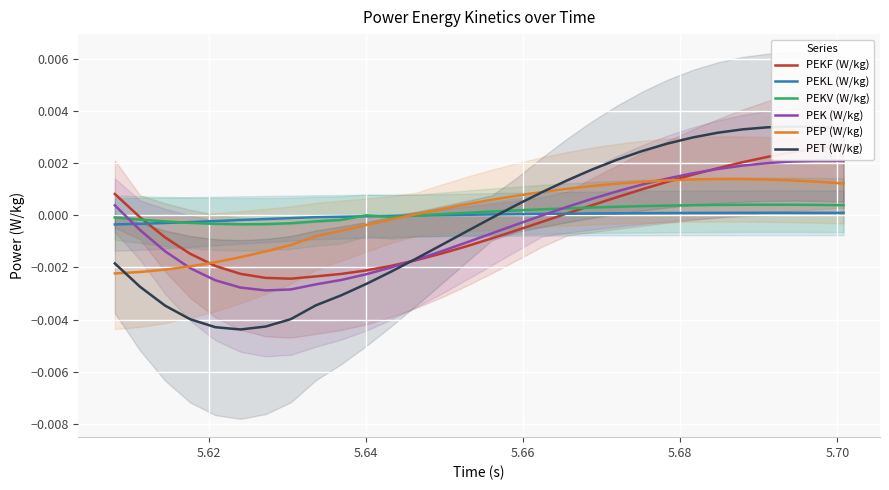

Is the value of PEP (W/kg) at 27 greater than the value of PEKF (W/kg) at 11?

Yes